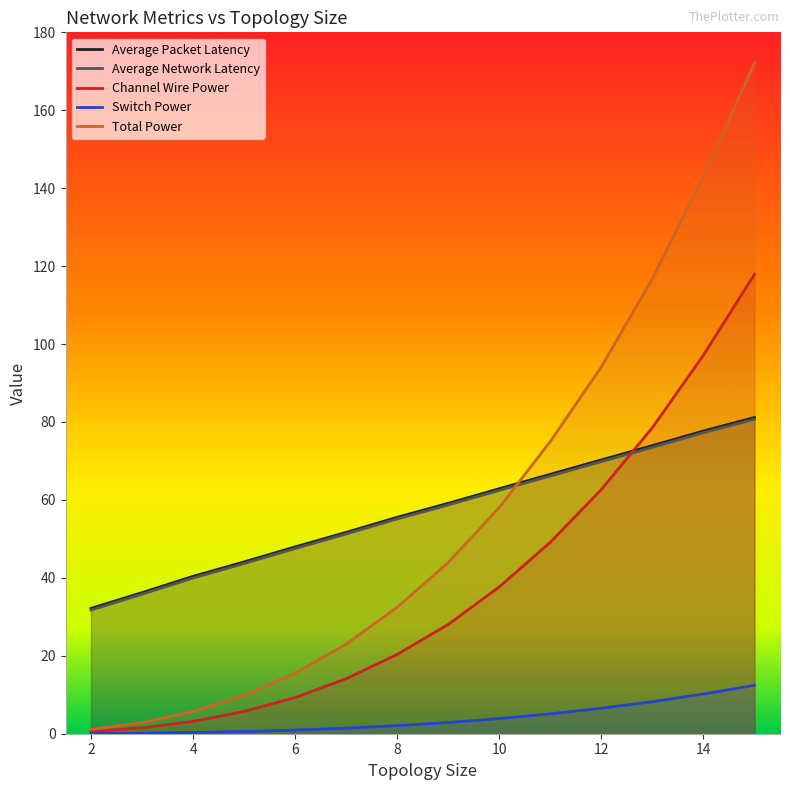

The Average Network Latency series shows 111.0 at 11.0. True or false?

False